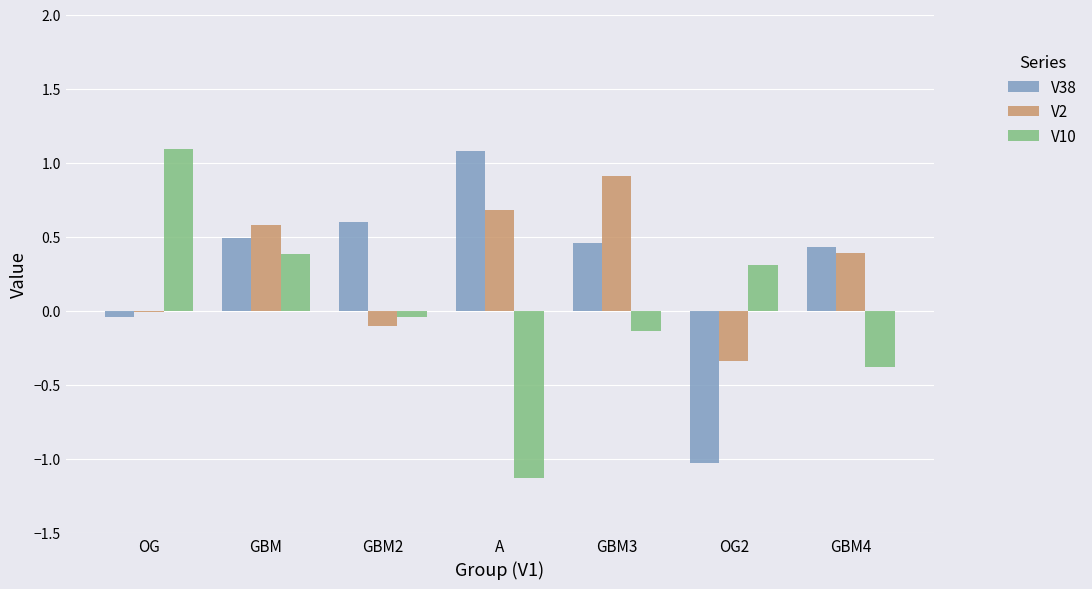

How many positive values does the V10 series have?

3